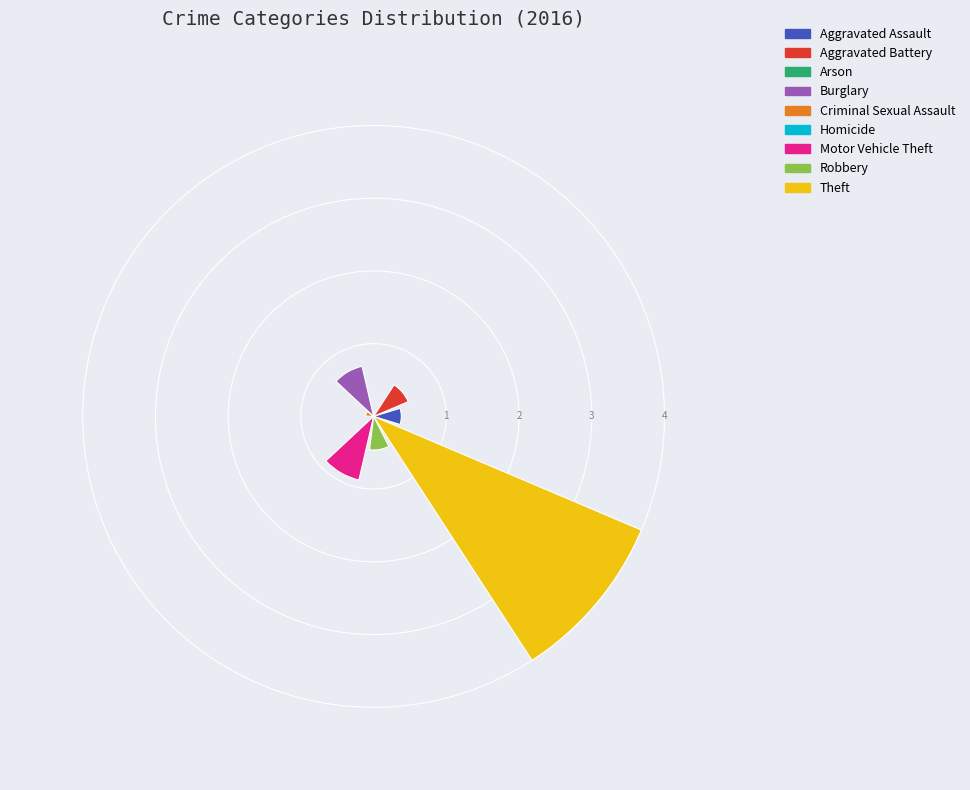

Are the bars horizontal?

No